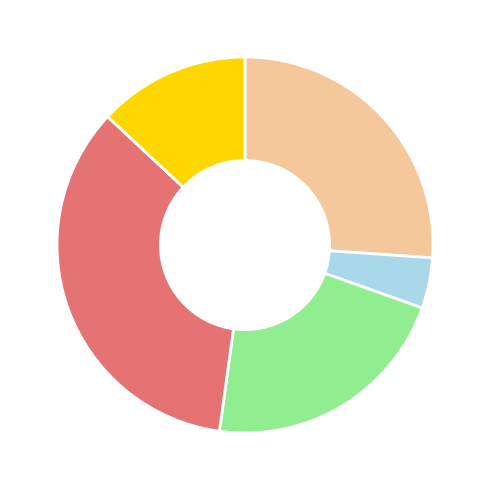

Is there a majority slice in this chart?

No